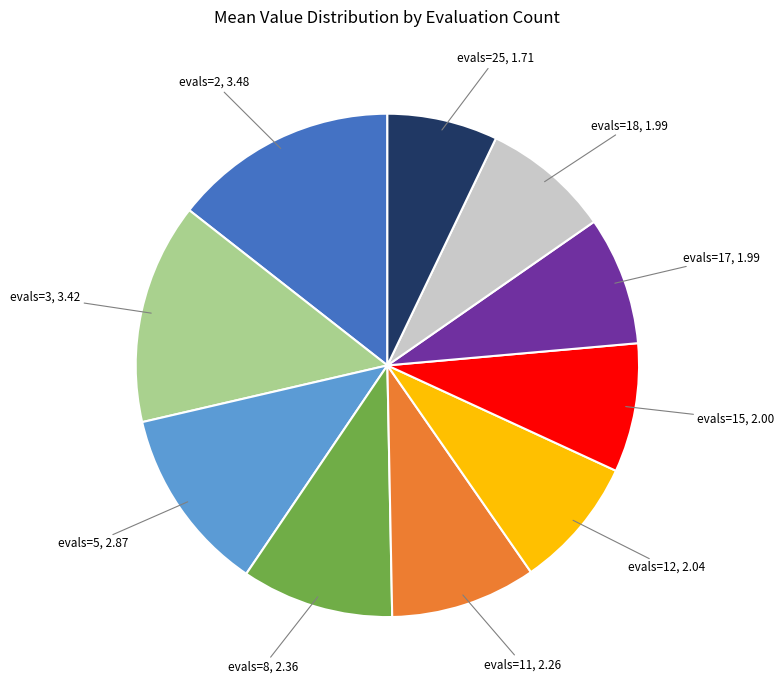

Which slice is the smallest?

evals=25